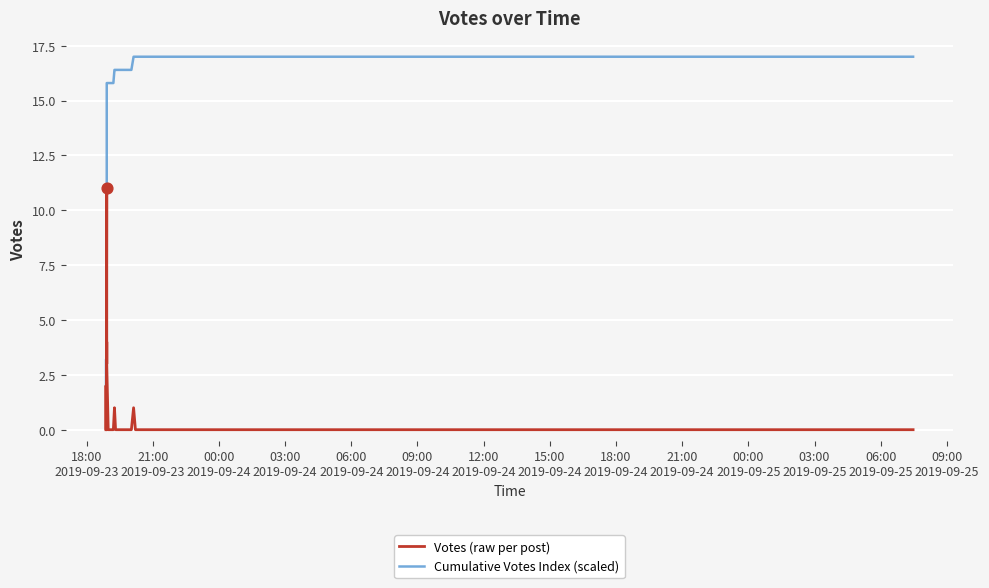

What are all the series names shown in the legend?

Votes (raw per post), Cumulative Votes Index (scaled)